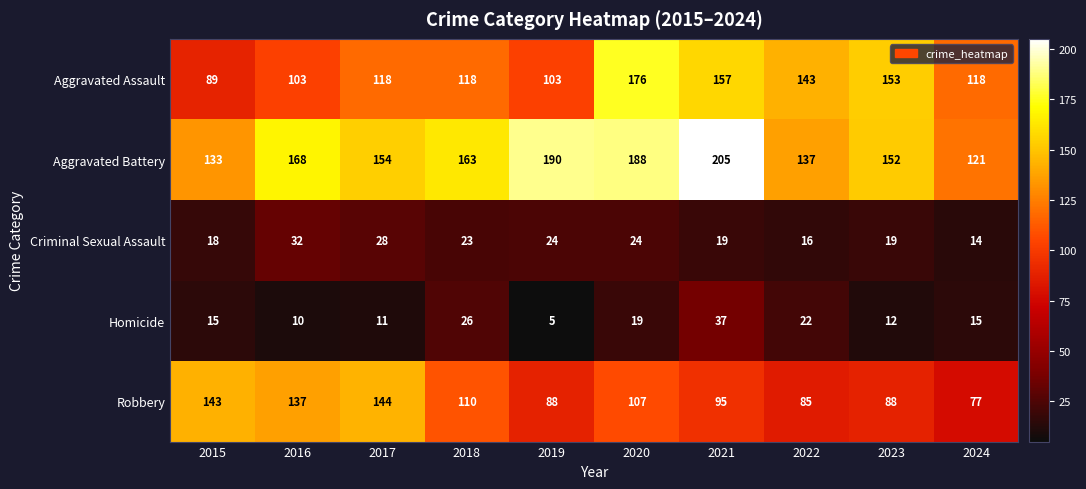

Where is Robbery nearest to the value 110?

2018